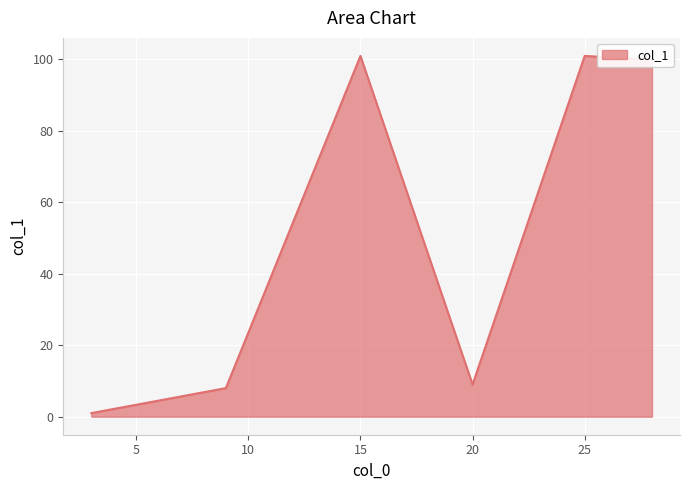

What is the minimum value shown in the chart?

1